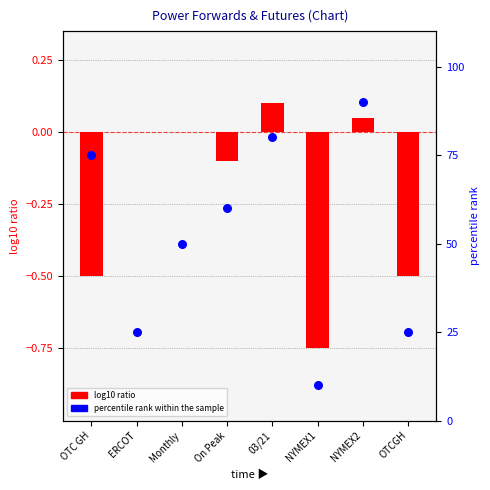

What is the change in value from OTC GH to NYMEX1?

-65